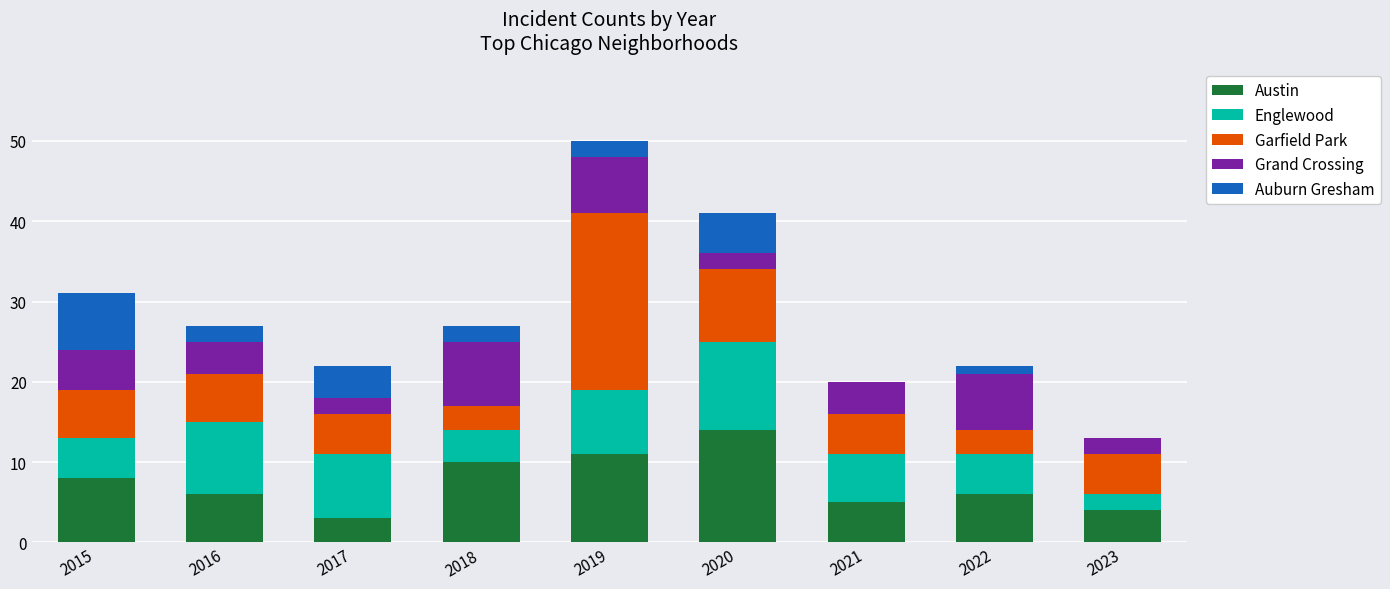

What is the total value across all series at 2021?

20